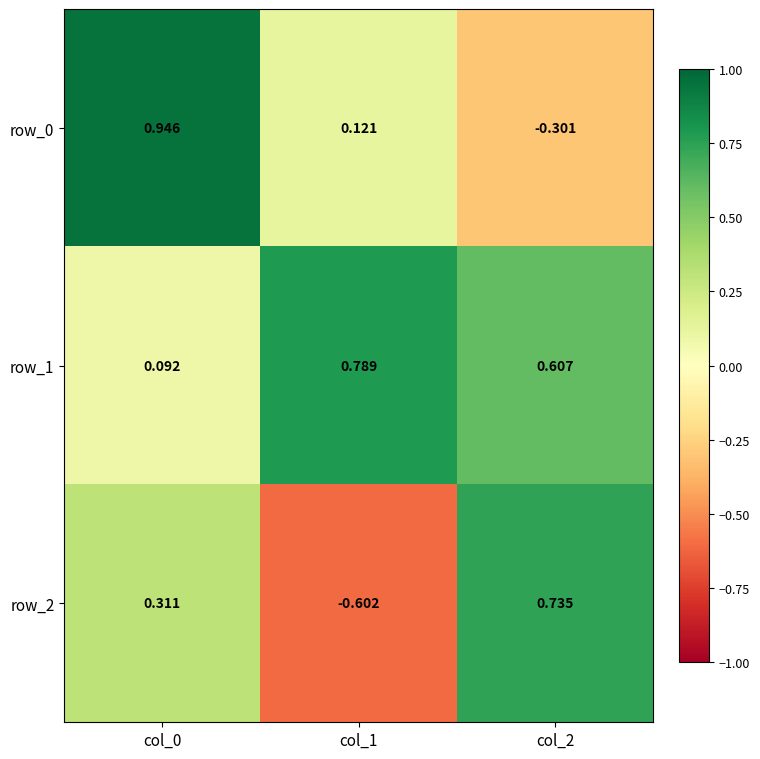

How many series are shown in this chart?

3